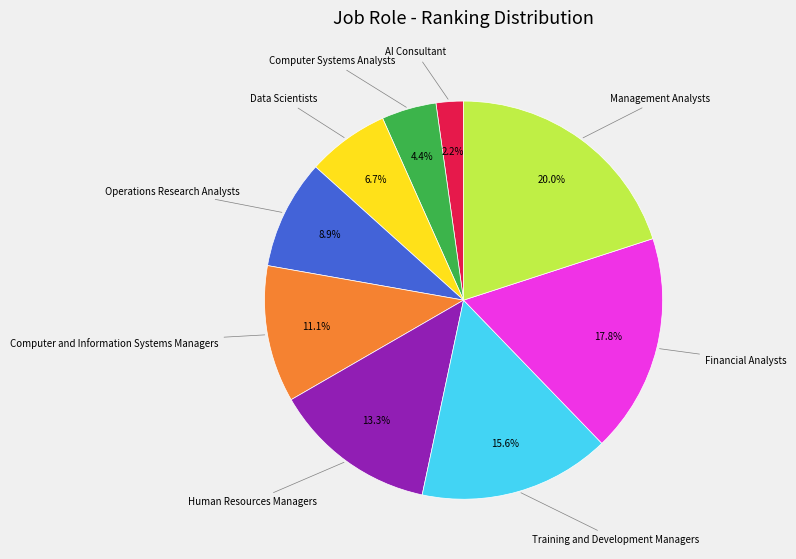

Count the number of slices in the pie.

9